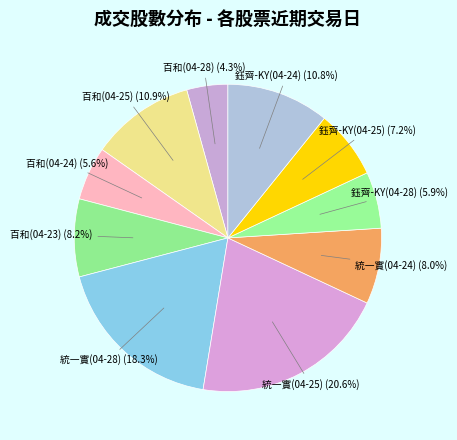

Do 百和(04-28) and 百和(04-23) together represent more than half of the pie?

No